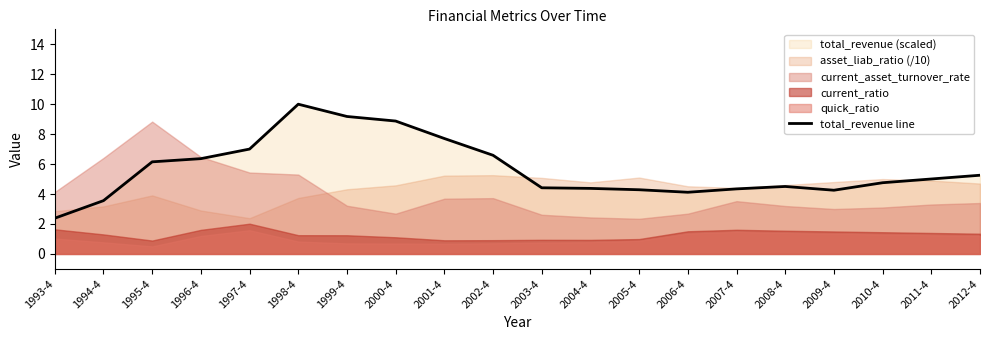

Rank the categories by value from lowest to highest.

1993-4, 1994-4, 2006-4, 2009-4, 2005-4, 2007-4, 2004-4, 2003-4, 2008-4, 2010-4, 2011-4, 2012-4, 1995-4, 1996-4, 2002-4, 1997-4, 2001-4, 2000-4, 1999-4, 1998-4